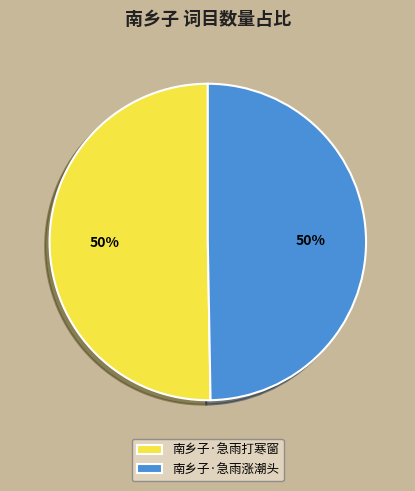

What is the ratio of the value at 南乡子·急雨涨潮头 to the value at 南乡子·急雨打寒窗?

1.0